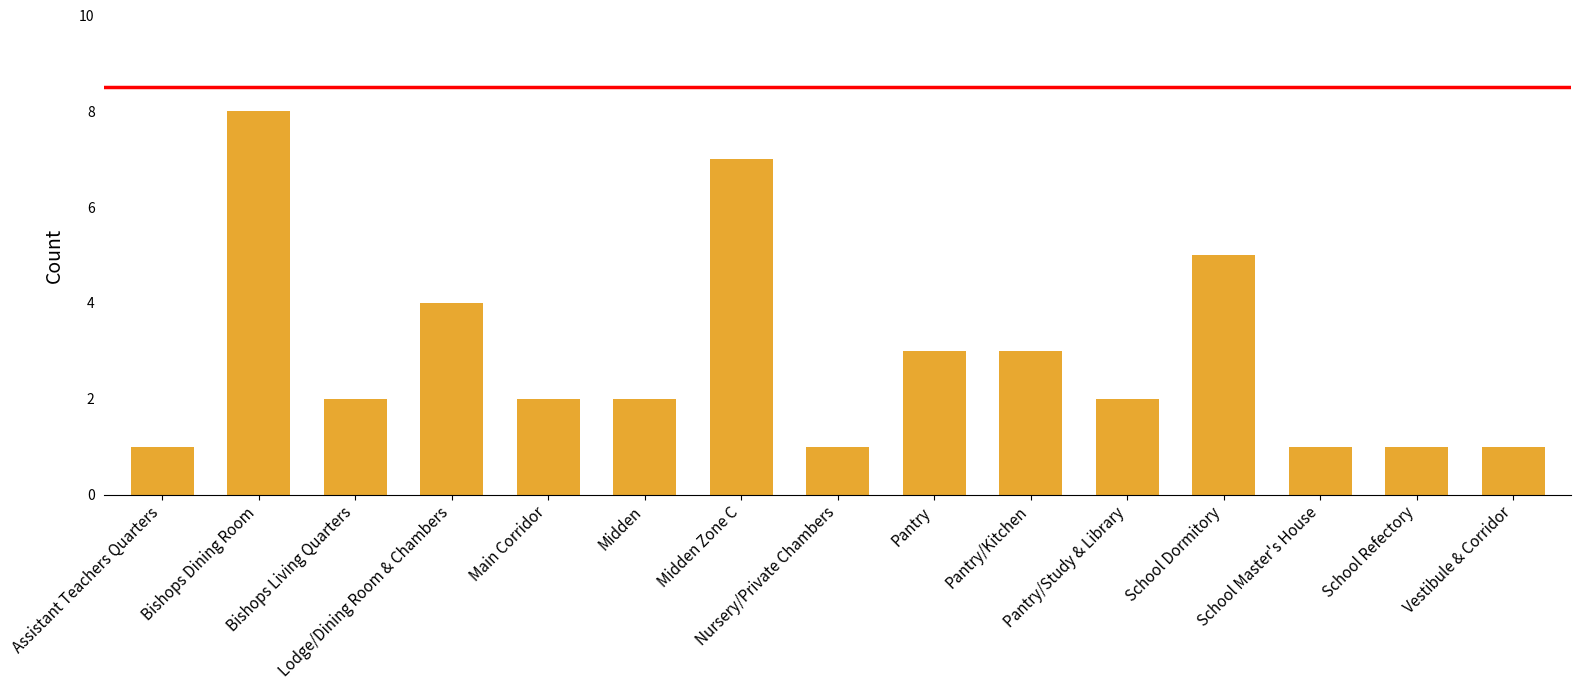

Does the chart contain stacked bars?

No